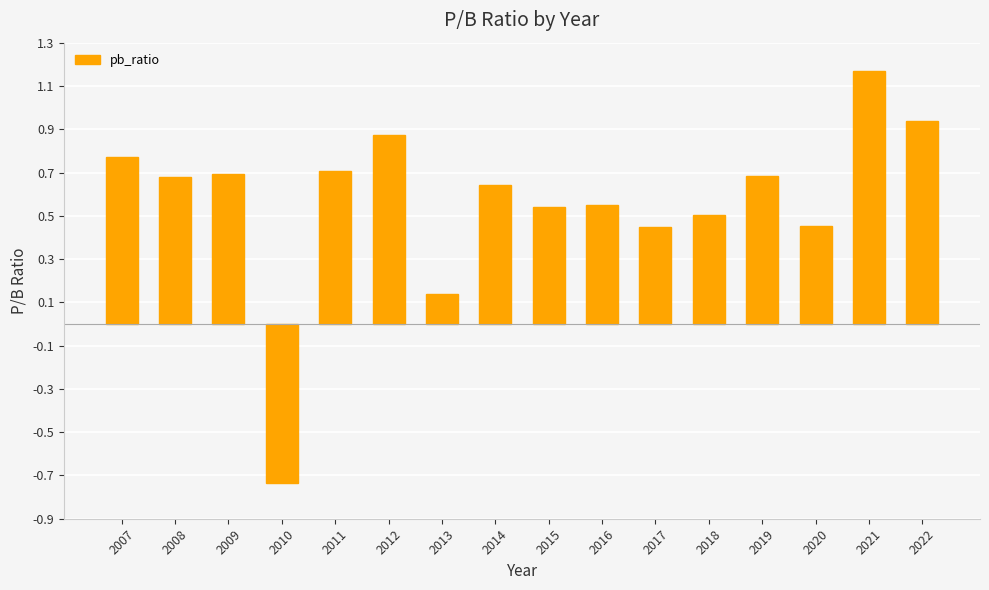

Which has a higher value, 2020 or 2015?

2015